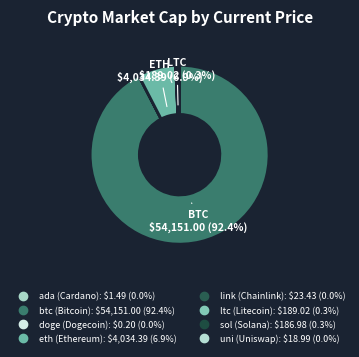

What is the change in value from doge to eth?

+4034.2